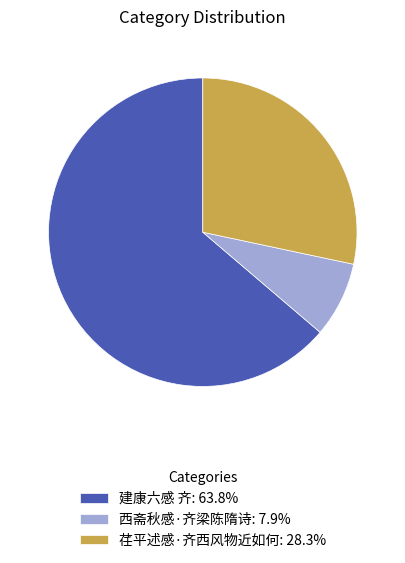

Does 建康六感 齐: 63.8% account for over 50% of the chart?

Yes